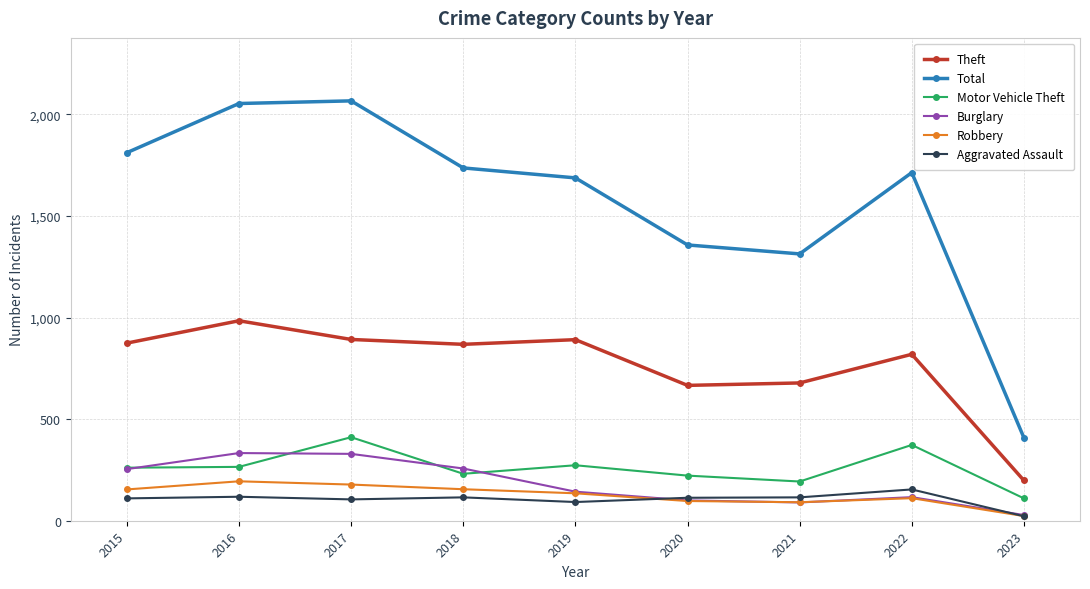

What value does the Burglary series have at 2021, to the nearest 5?

90